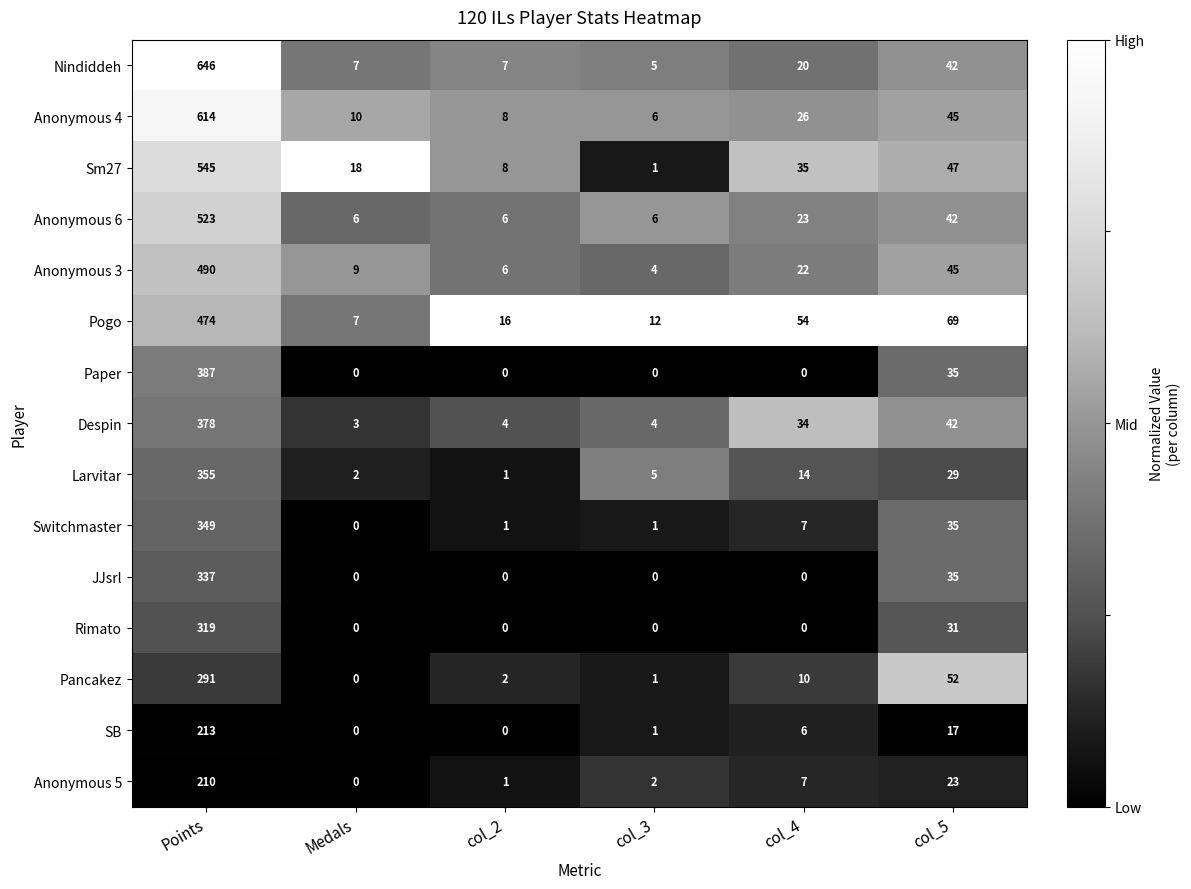

Where is Anonymous 6 nearest to the value 264?

col_5